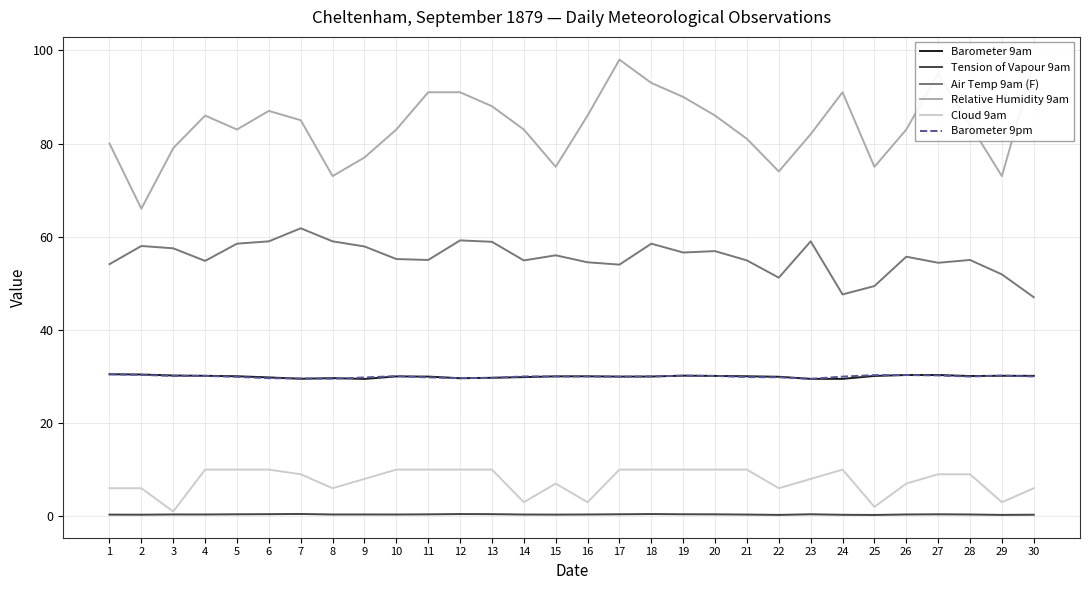

Count the number of data series in this chart.

6